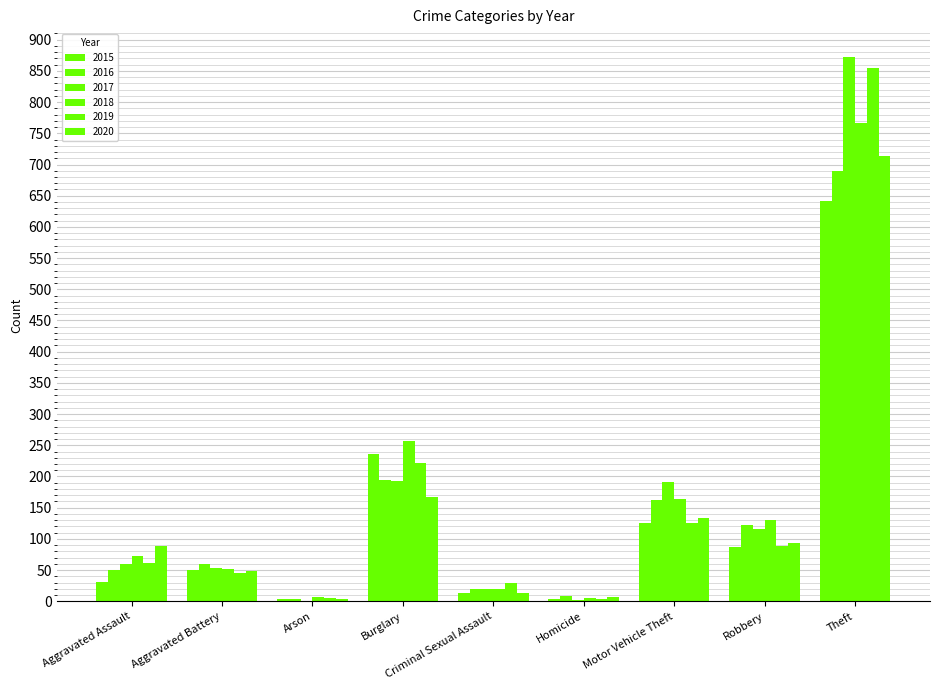

At which label does 2017 first exceed 59?

Burglary